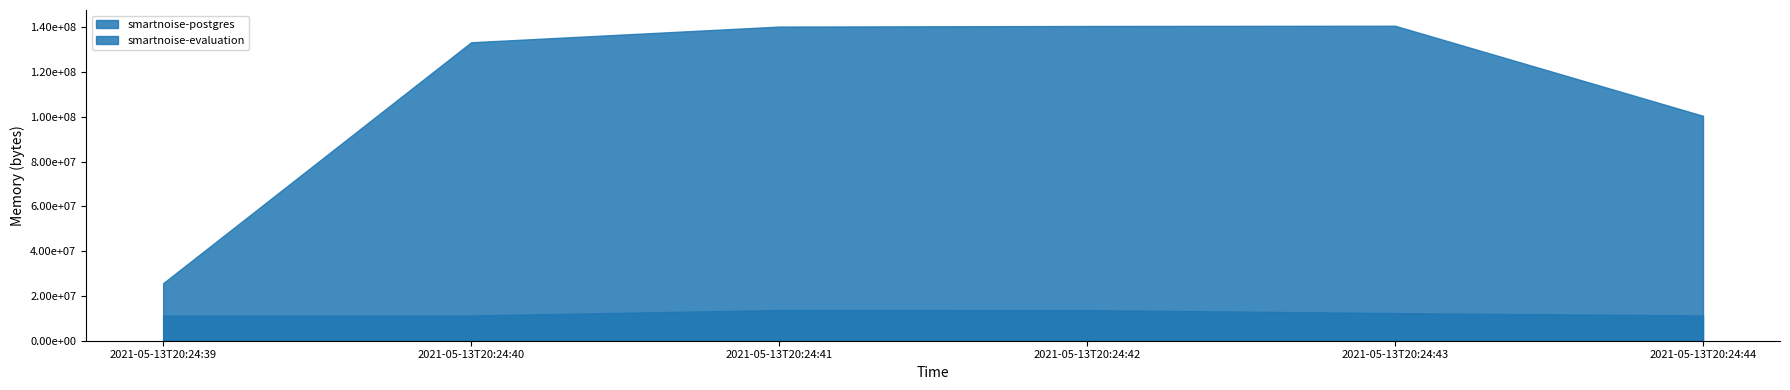

Reading left to right, what are all the values shown in this chart?

smartnoise-postgres: 2021-05-13T20:24:39=11268096	2021-05-13T20:24:40=11268096	2021-05-13T20:24:41=13701120	2021-05-13T20:24:42=13664256	2021-05-13T20:24:43=12337152	2021-05-13T20:24:44=11268096
smartnoise-evaluation: 2021-05-13T20:24:39=25698304	2021-05-13T20:24:40=133320704	2021-05-13T20:24:41=140324864	2021-05-13T20:24:42=140591104	2021-05-13T20:24:43=140701696	2021-05-13T20:24:44=100474880